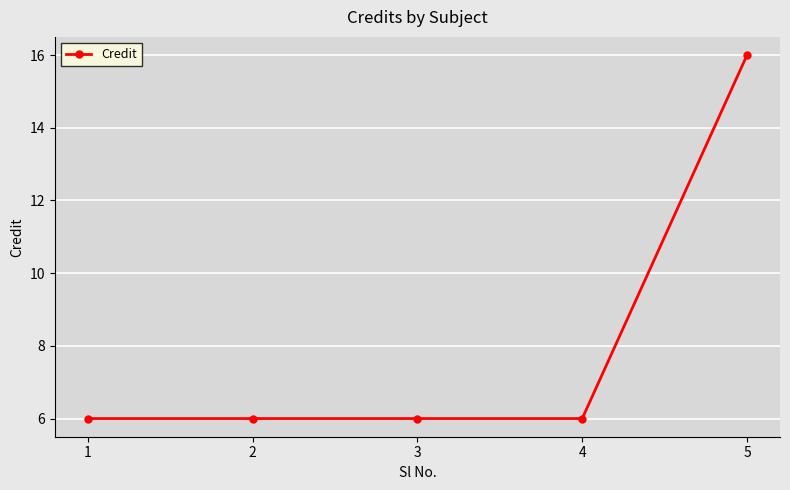

The value at 3 is 6. True or false?

True